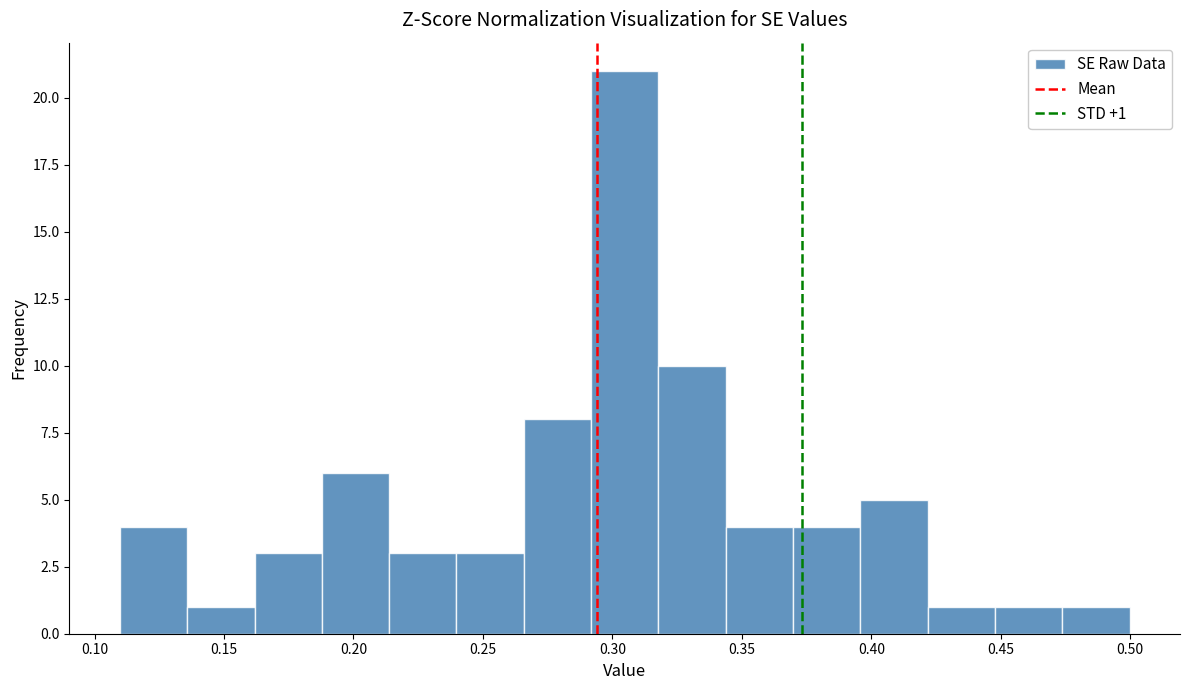

Which range on the x-axis has the tallest bar?

0.290 to 0.320